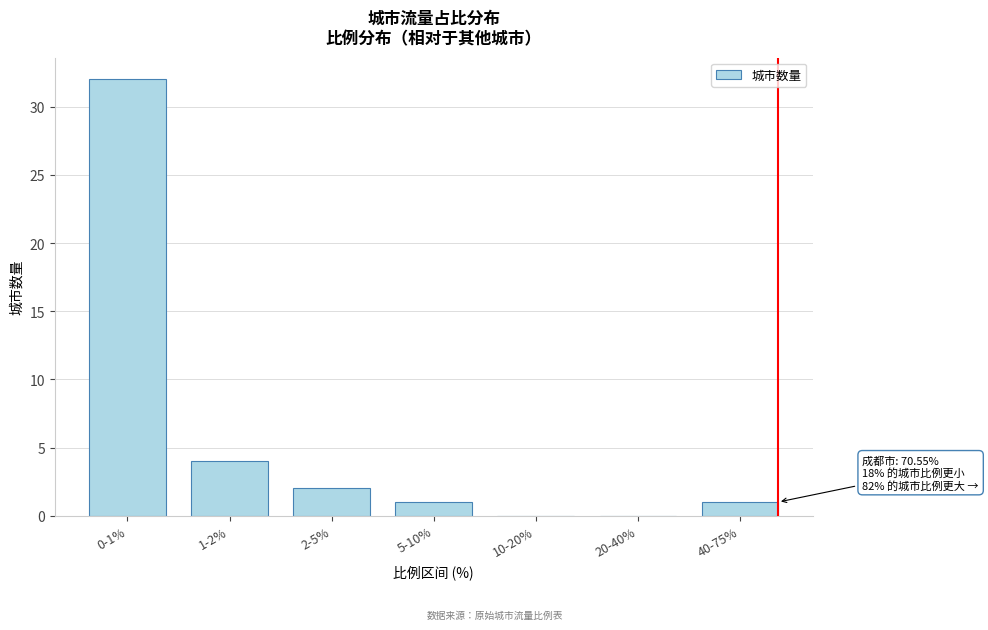

Reading left to right, extract all data points from this chart.

0-1%=32	1-2%=4	2-5%=2	5-10%=1	10-20%=0	20-40%=0	40-75%=1